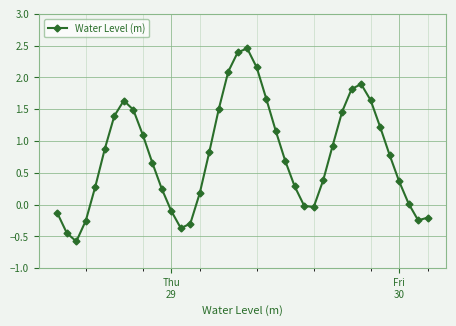

How many interior local peaks (higher than both neighbors) does the data have?

3